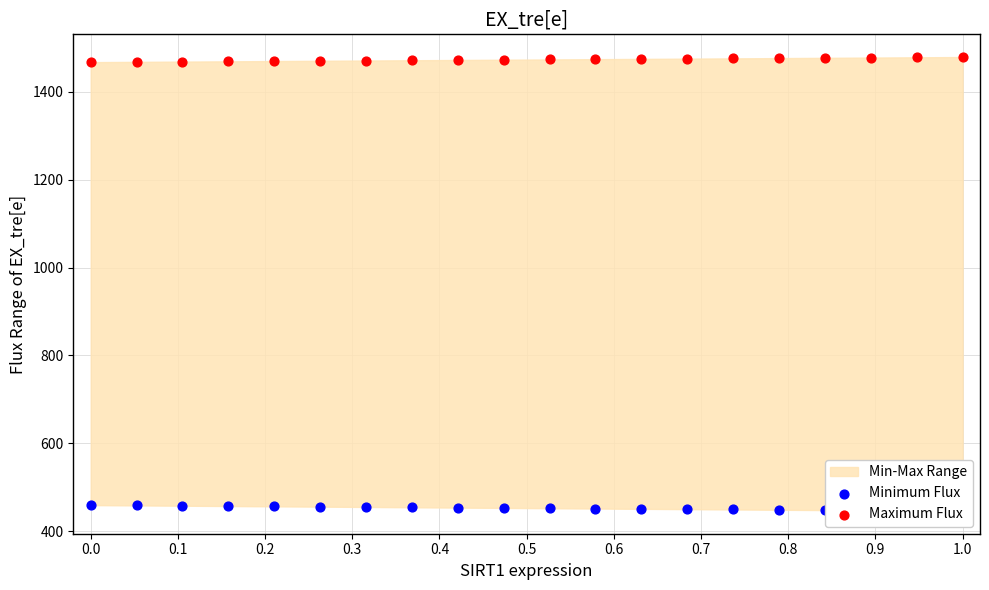

Which series contains the highest Y value?

Maximum Flux